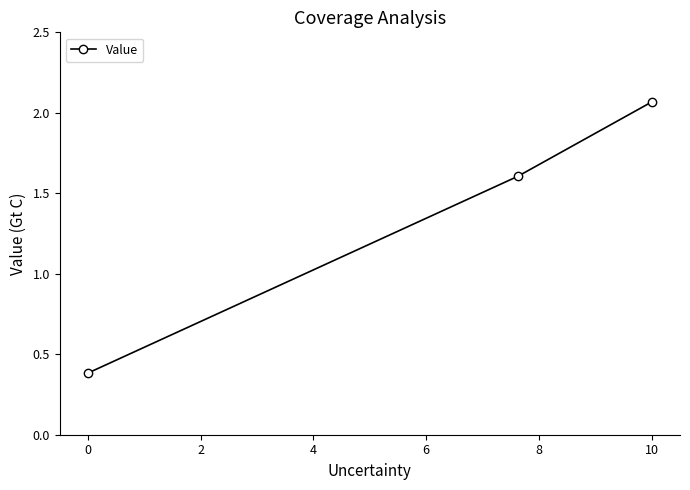

What is the difference between the maximum and minimum values?

1.7